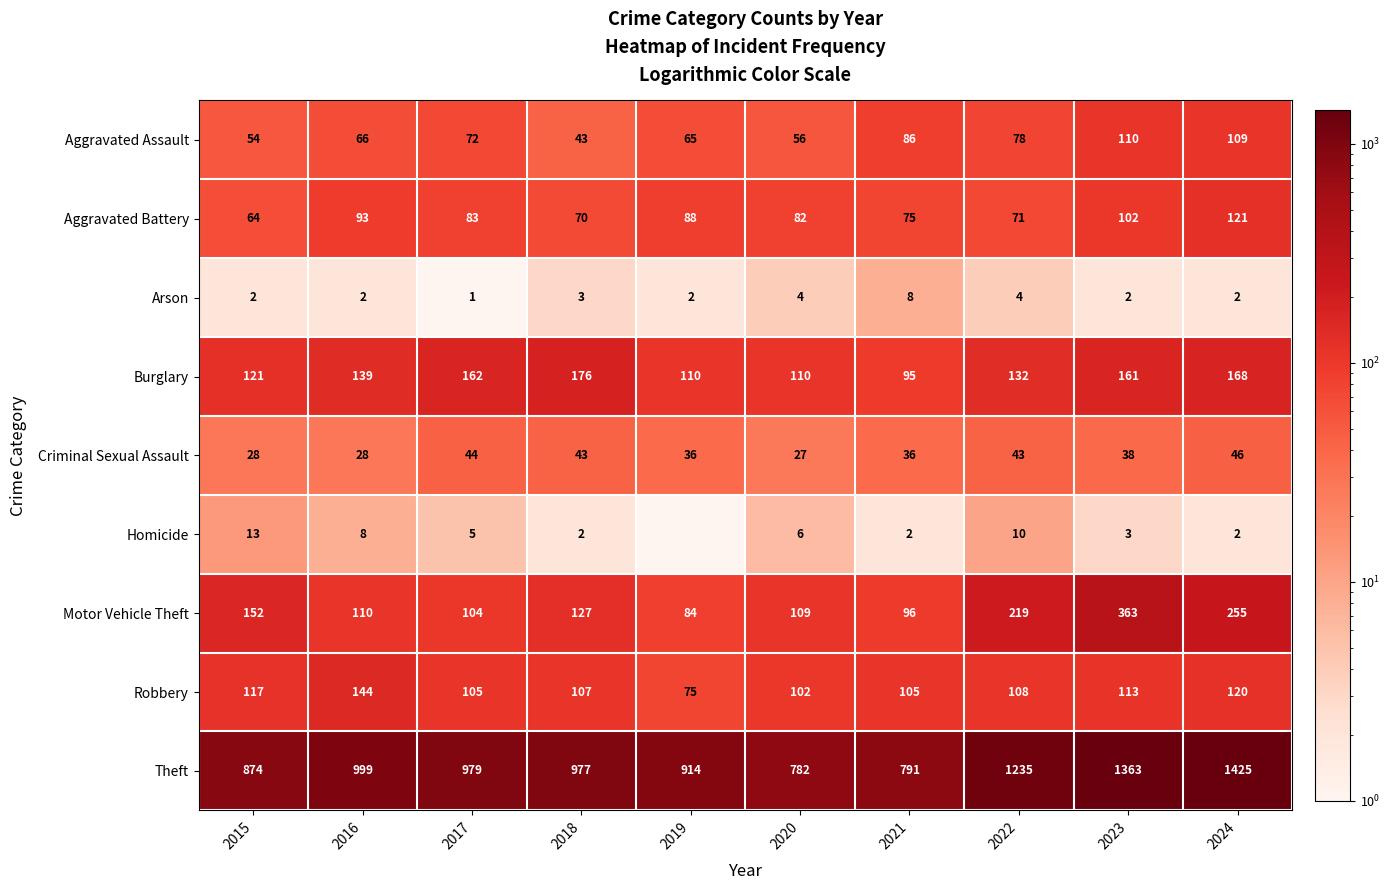

How many data points does each series have?

10